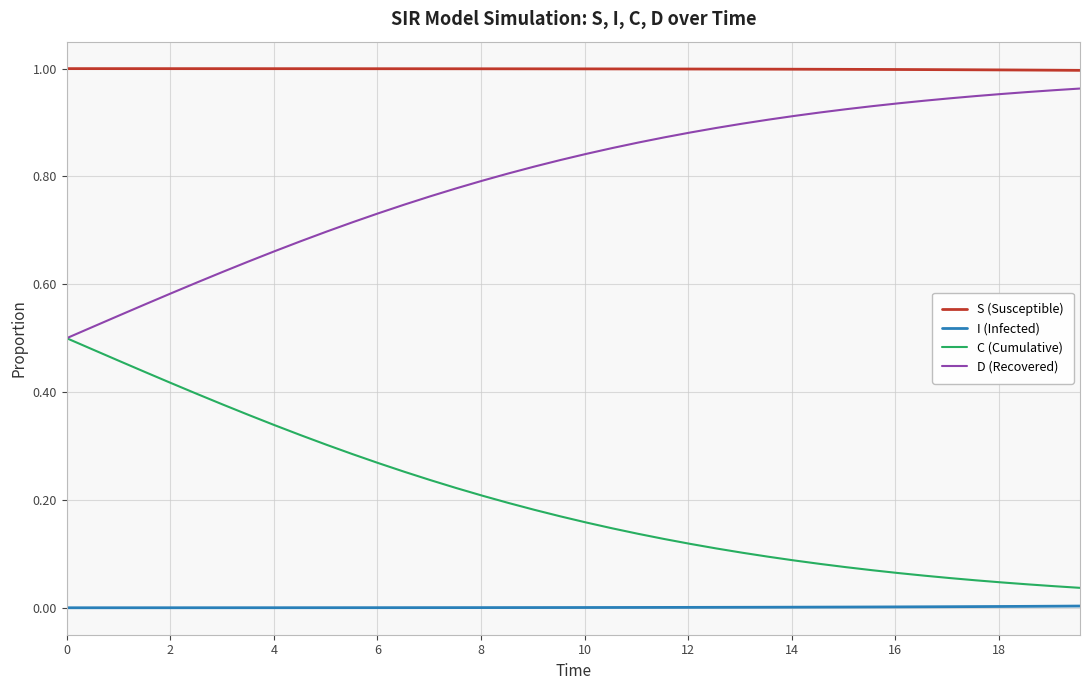

True or false: C (Cumulative) and S (Susceptible) intersect in this chart.

False